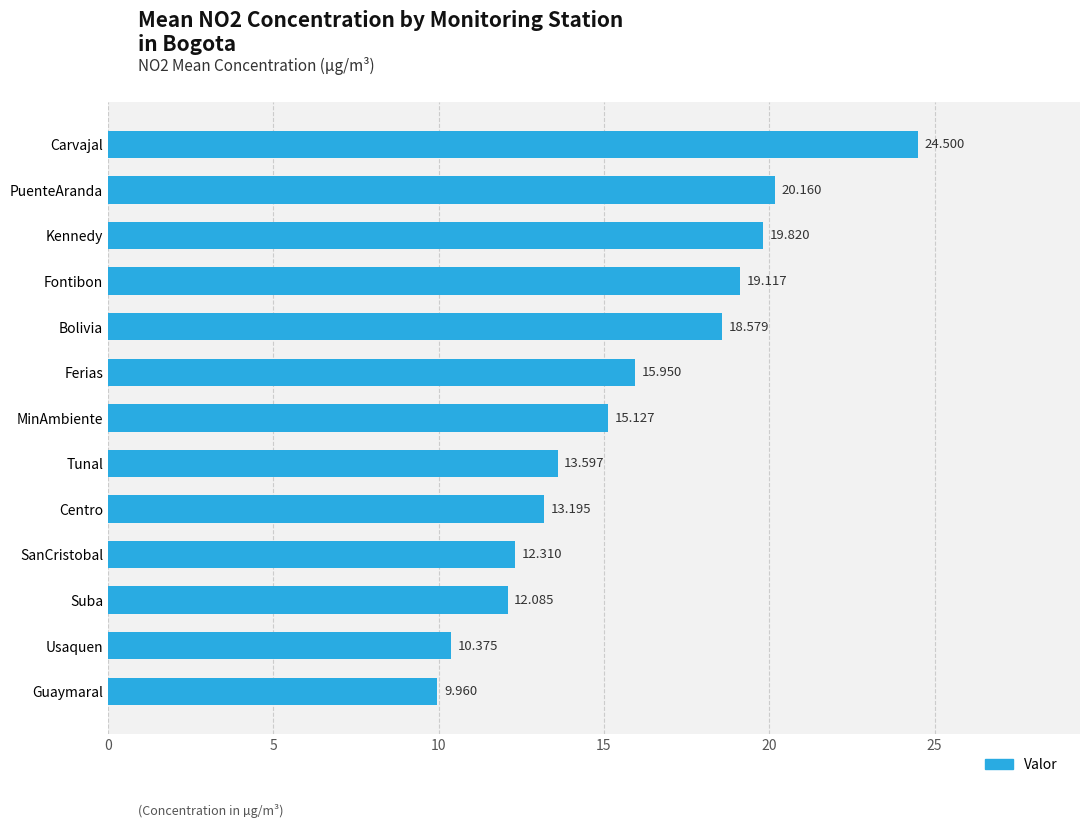

At which label is the value closest to 17?

Ferias